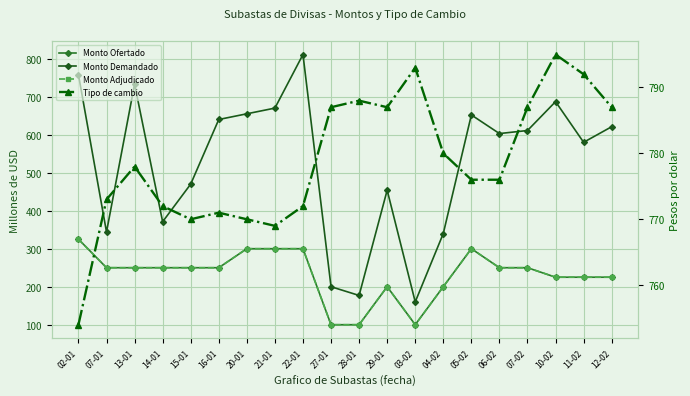

Reading left to right, transcribe all the data shown in this chart.

Monto Ofertado: 02-01=325	07-01=250	13-01=250	14-01=250	15-01=250	16-01=250	20-01=300	21-01=300	22-01=300	27-01=100	28-01=100	29-01=200	03-02=100	04-02=200	05-02=300	06-02=250	07-02=250	10-02=225	11-02=225	12-02=225
Monto Demandado: 02-01=758	07-01=344	13-01=733	14-01=371	15-01=470	16-01=640	20-01=655	21-01=670	22-01=811	27-01=200	28-01=177	29-01=454	03-02=160	04-02=340	05-02=652	06-02=603	07-02=611	10-02=687	11-02=580	12-02=621
Monto Adjudicado: 02-01=325	07-01=250	13-01=250	14-01=250	15-01=250	16-01=250	20-01=300	21-01=300	22-01=300	27-01=100	28-01=100	29-01=200	03-02=100	04-02=200	05-02=300	06-02=250	07-02=250	10-02=225	11-02=225	12-02=225
Tipo de cambio: 02-01=754	07-01=773	13-01=778	14-01=772	15-01=770	16-01=771	20-01=770	21-01=769	22-01=772	27-01=787	28-01=788	29-01=787	03-02=793	04-02=780	05-02=776	06-02=776	07-02=787	10-02=795	11-02=792	12-02=787